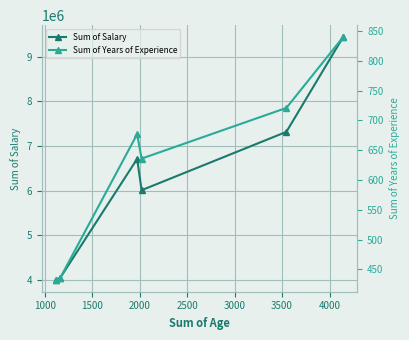

How many distinct data groups are displayed?

2